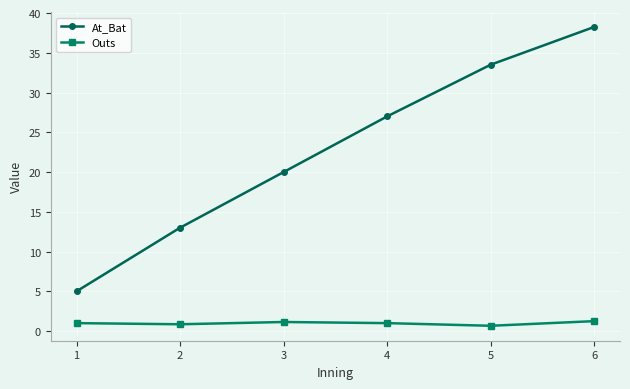

True or false: At_Bat has more than 0 points higher than both neighbors.

False